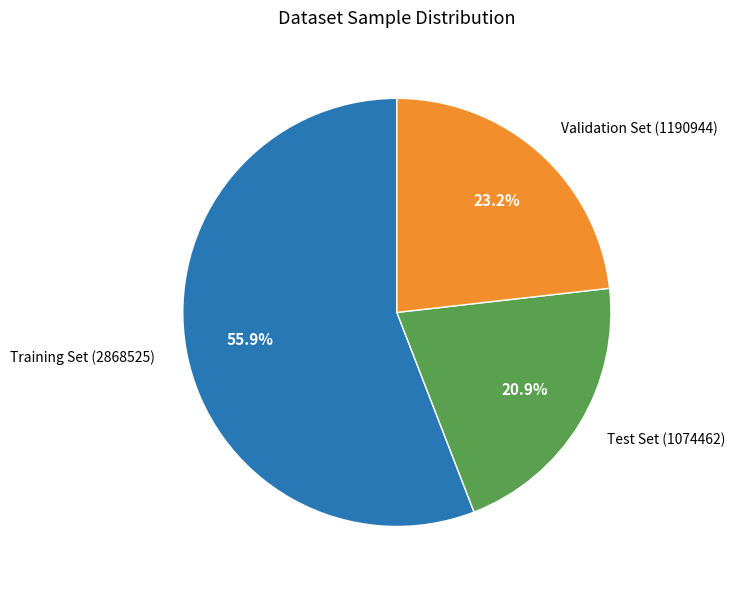

Is there any slice that represents more than half of the pie?

Yes